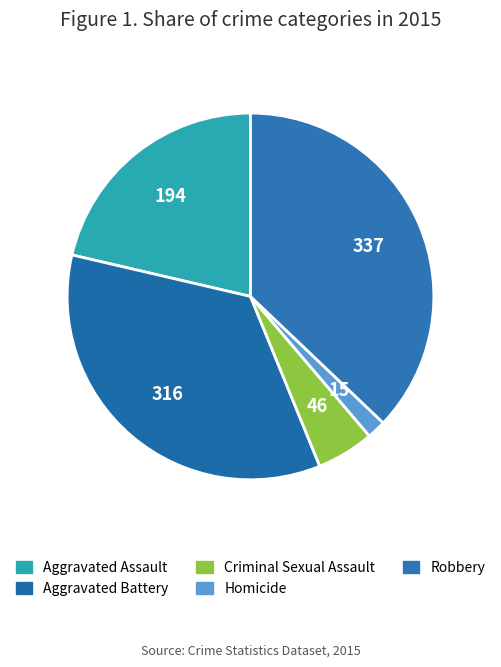

To the nearest percent, what is the average slice percentage?

20%